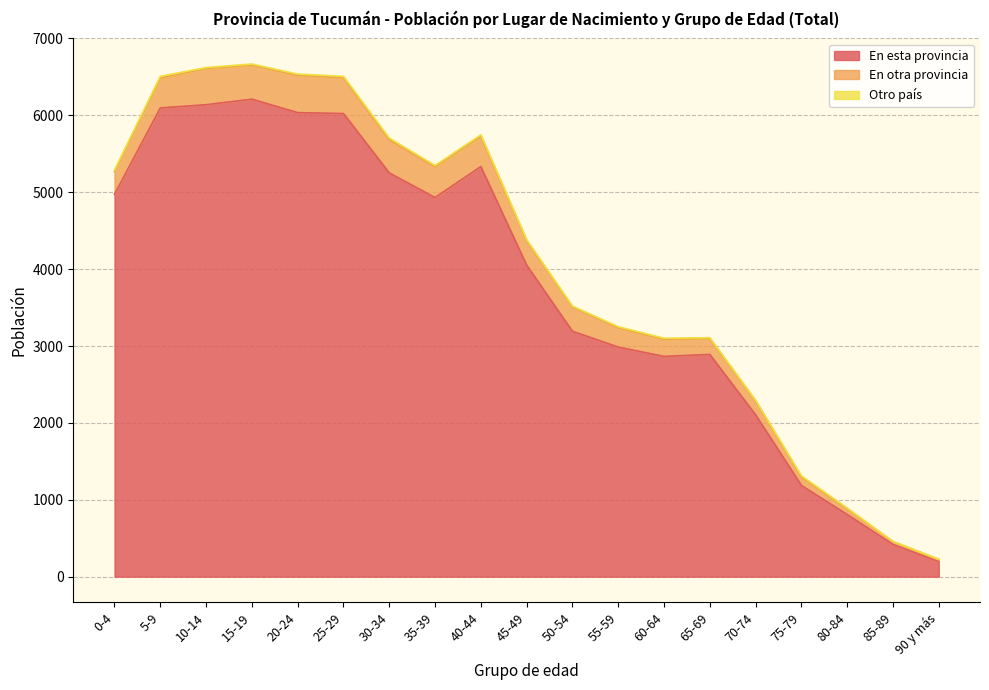

True or false: Otro país and En esta provincia intersect in this chart.

False